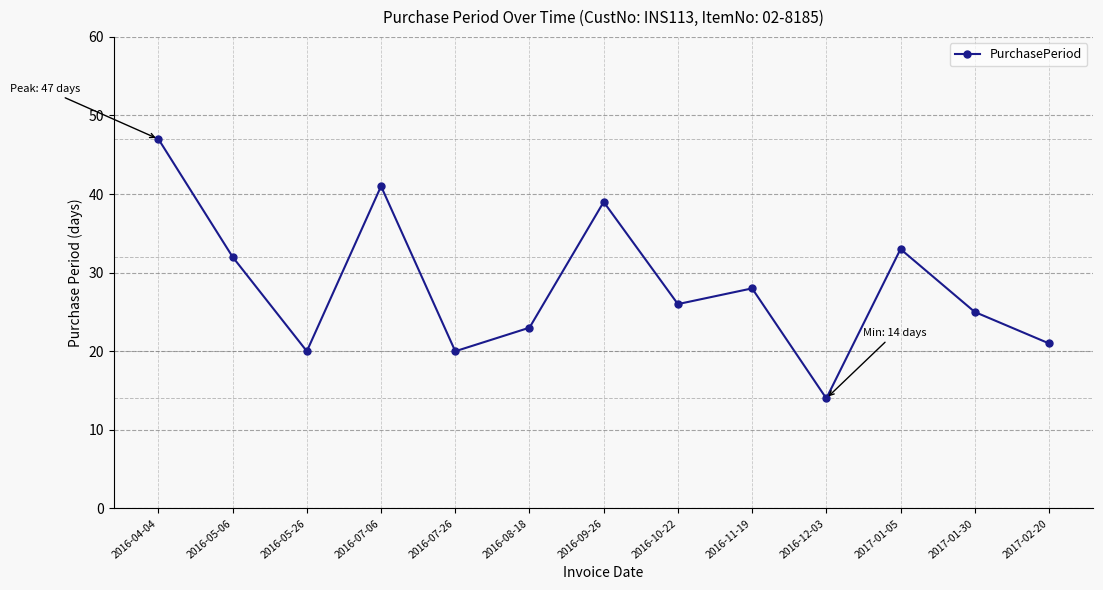

Reading right to left, extract all data points from this chart.

21	25	33	14	28	26	39	23	20	41	20	32	47